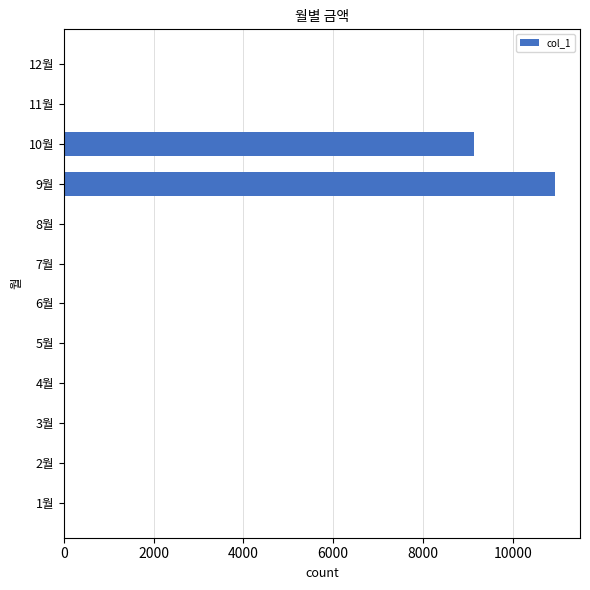

What is the sum of all values?

20090